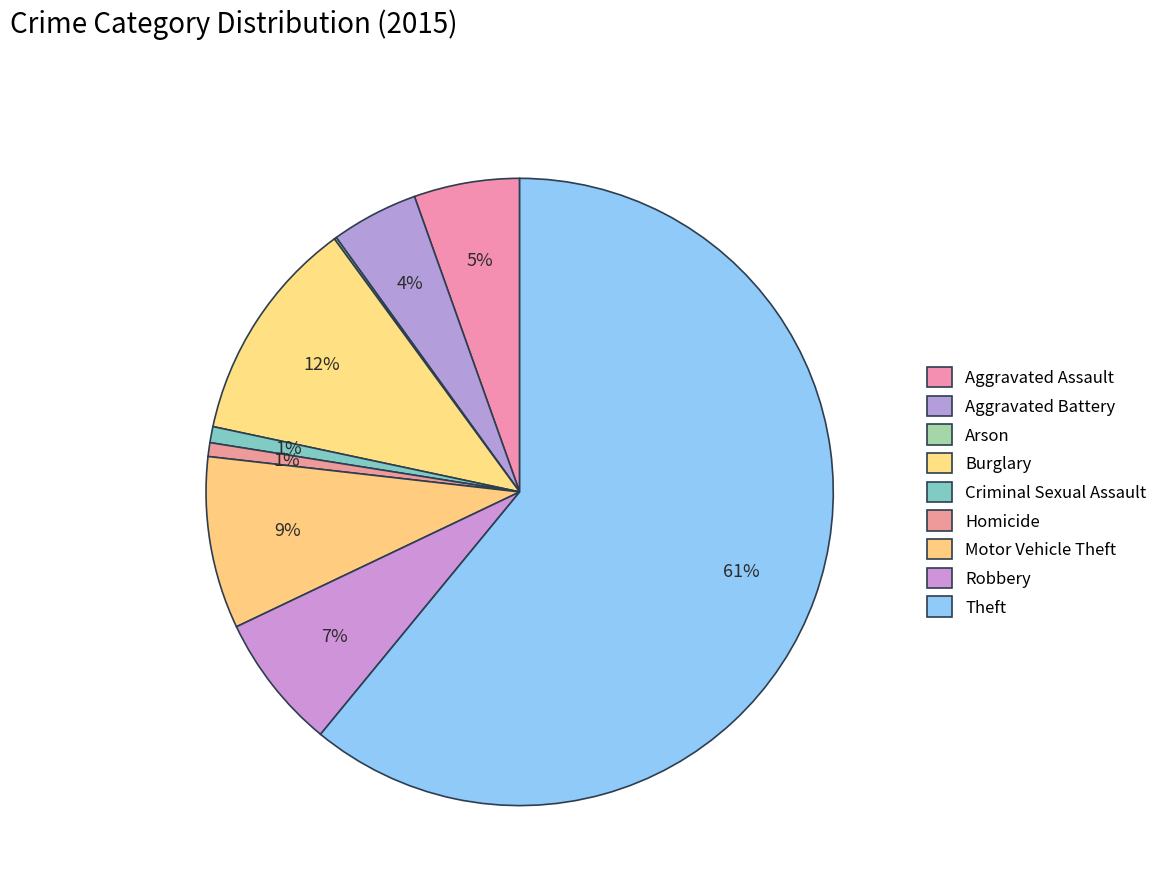

True or false: Theft accounts for 52% of the total.

False